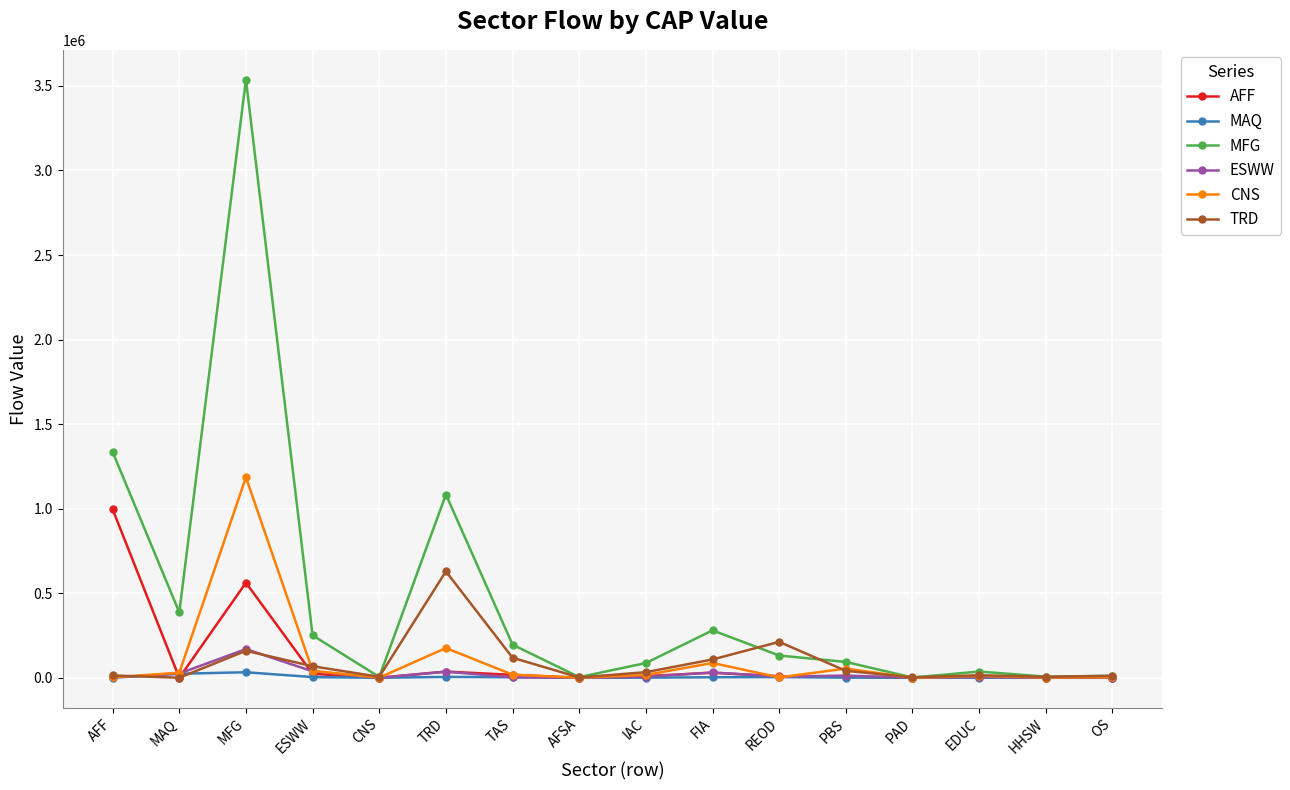

List the series in order of their peak value, lowest first.

MAQ, ESWW, TRD, AFF, CNS, MFG